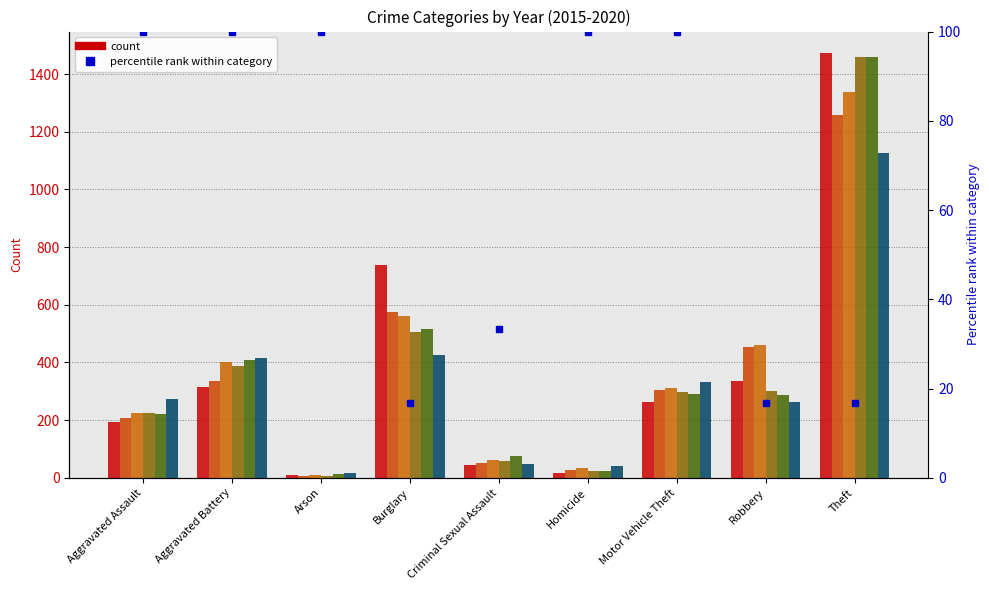

At which category does the chart reach its peak across all series?

Theft